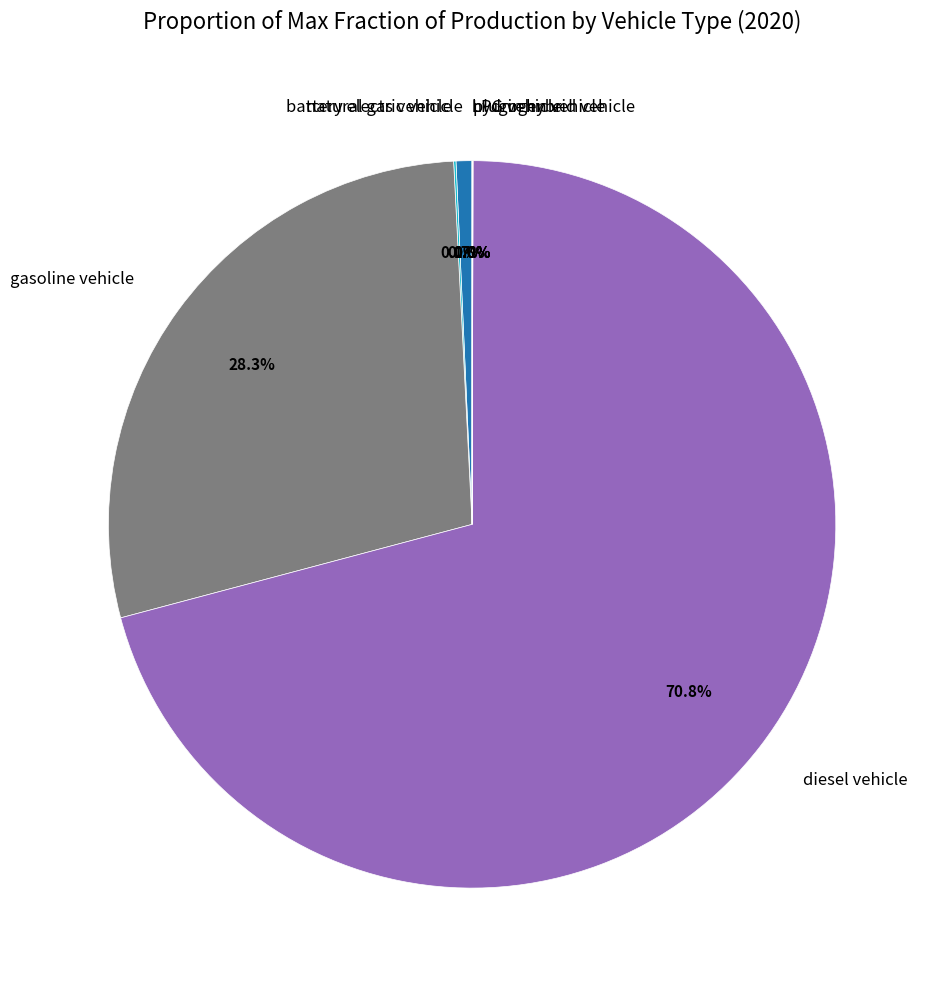

Is there any slice that represents more than half of the pie?

Yes